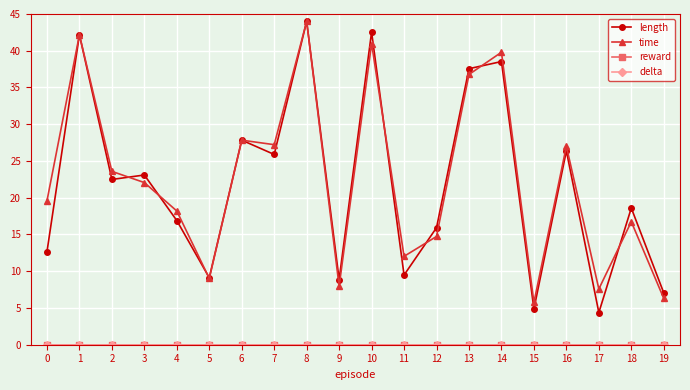

How many lines are shown in the chart?

4